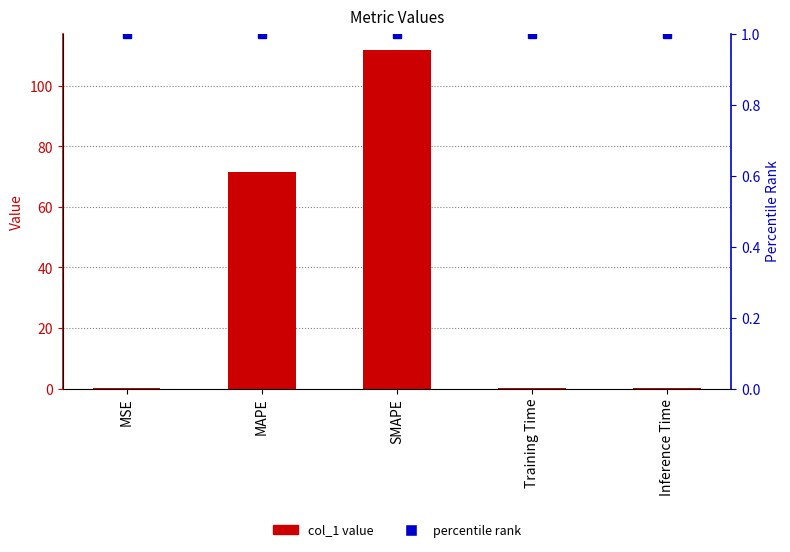

What is the maximum value for col_1?

111.7